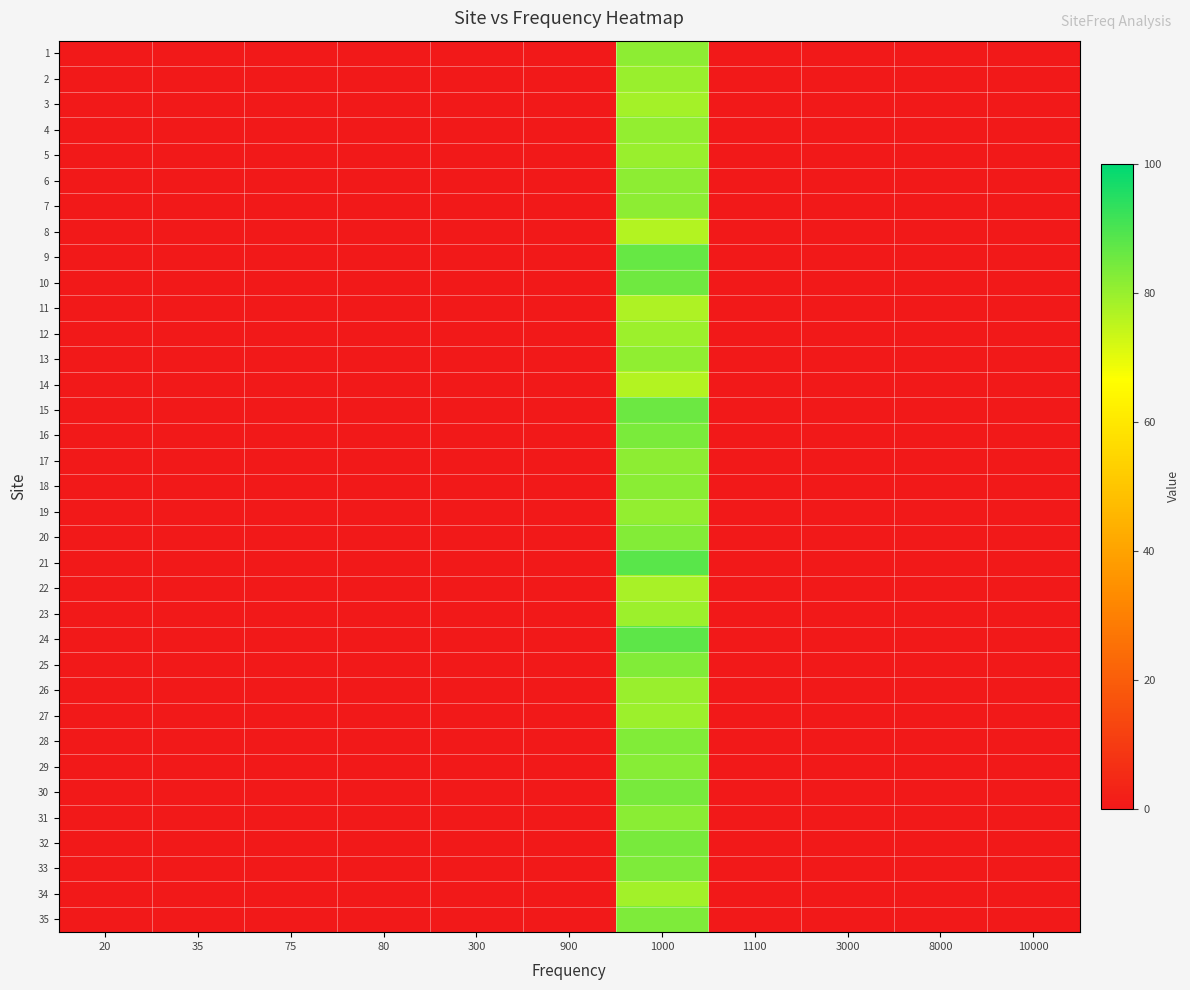

What is the maximum value shown in the chart?

88.0